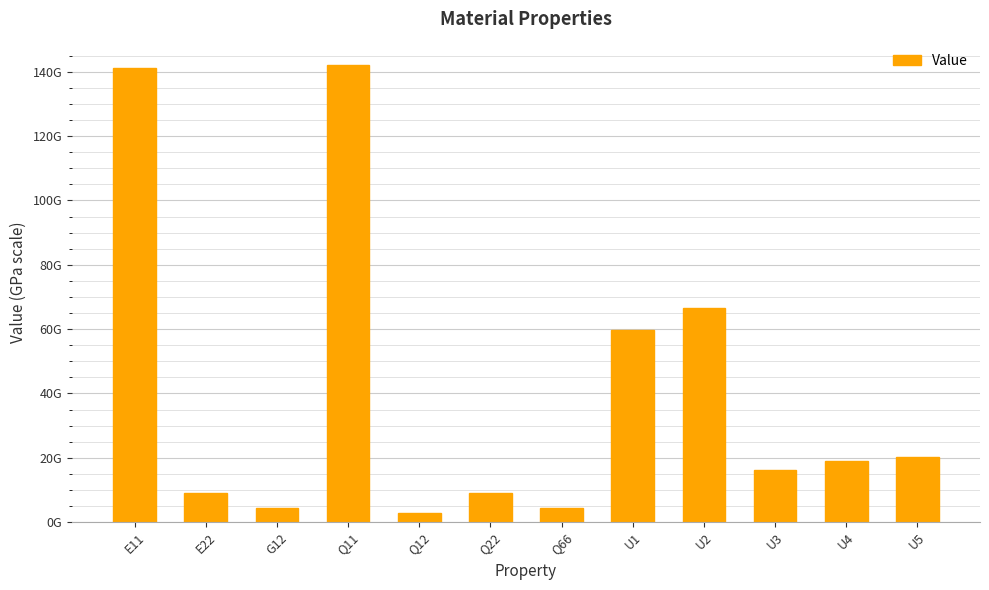

The value at Q66 is 7494122869.4. True or false?

False